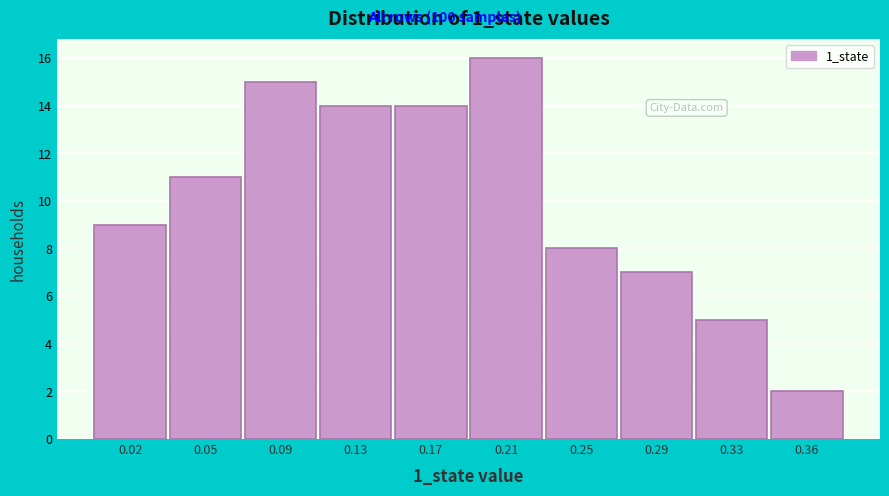

Reading left to right, extract all data points from this chart.

9	11	15	14	14	16	8	7	5	2